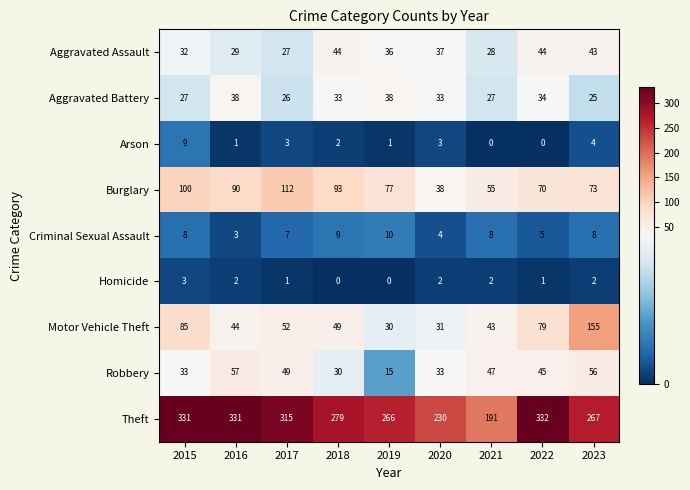

List the series in order of their peak value, highest first.

Theft, Motor Vehicle Theft, Burglary, Robbery, Aggravated Assault, Aggravated Battery, Criminal Sexual Assault, Arson, Homicide